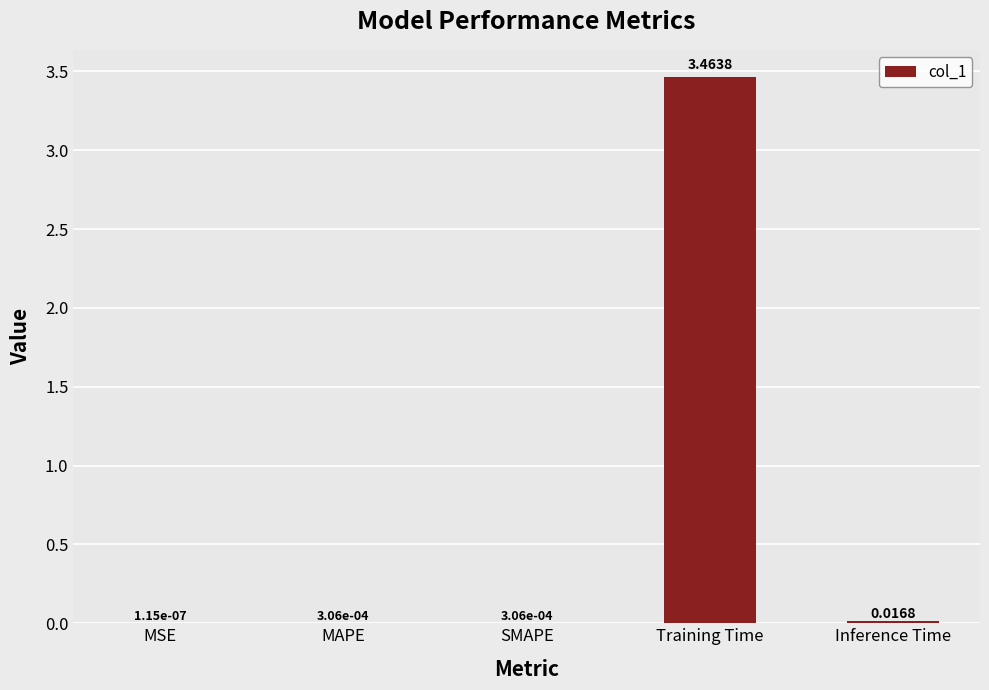

Which label corresponds to the largest value in the chart?

Training Time